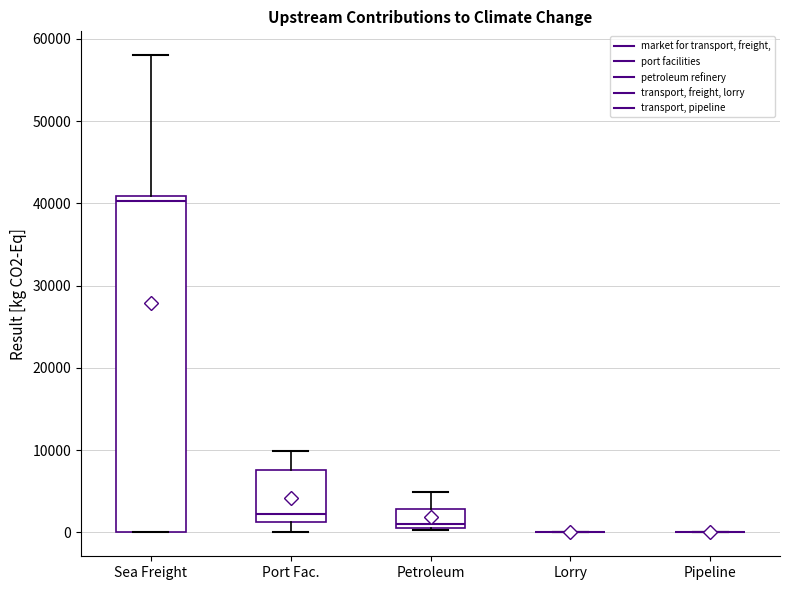

Reading left to right, transcribe this box plot: for each box, give where its median line is, the range the box spans, and where its two whiskers end, as read against the y-axis. The values are not printed on the chart, so give them approximately, as read against the axis.

Sea Freight: median 40000, box 0 to 41000, whiskers 0 to 58000
Port Fac.: median 2000, box 1000 to 8000, whiskers 0 to 10000
Petroleum: median 1000 (just above the box's lower edge), box 1000 to 3000, whiskers 0 to 5000
Lorry: box collapsed to a line at 0, whiskers 0 to 0
Pipeline: box collapsed to a line at 0, whiskers 0 to 0